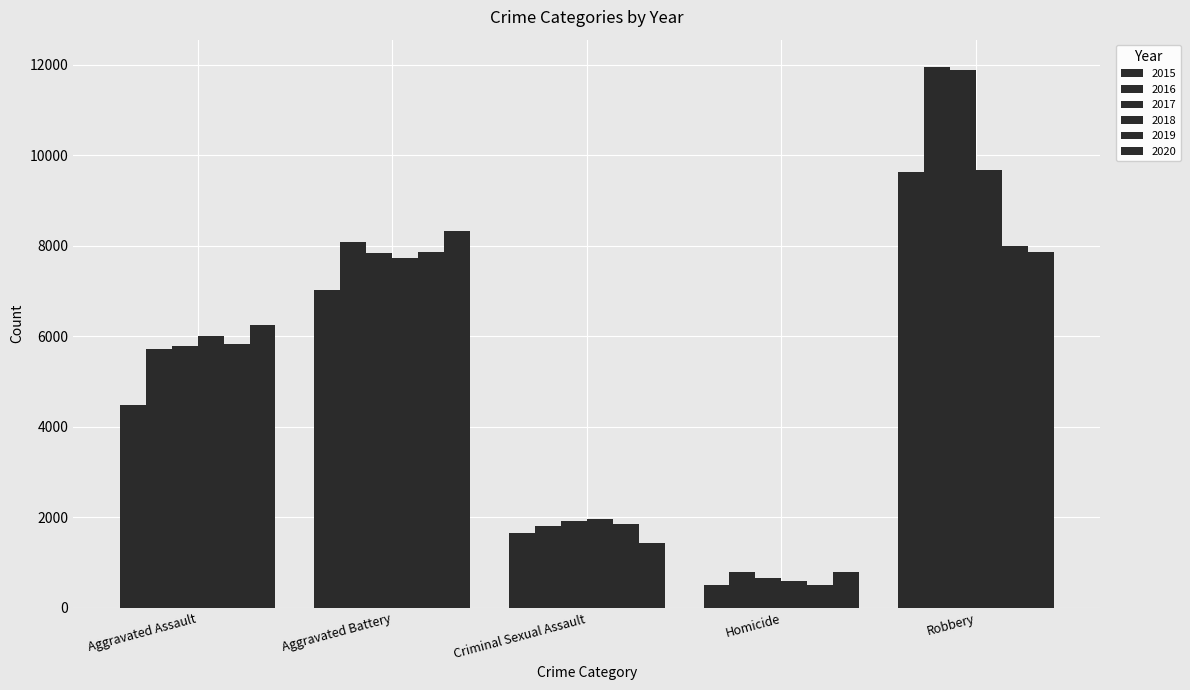

True or false: 2015 has a value of 1655 at Criminal Sexual Assault.

True